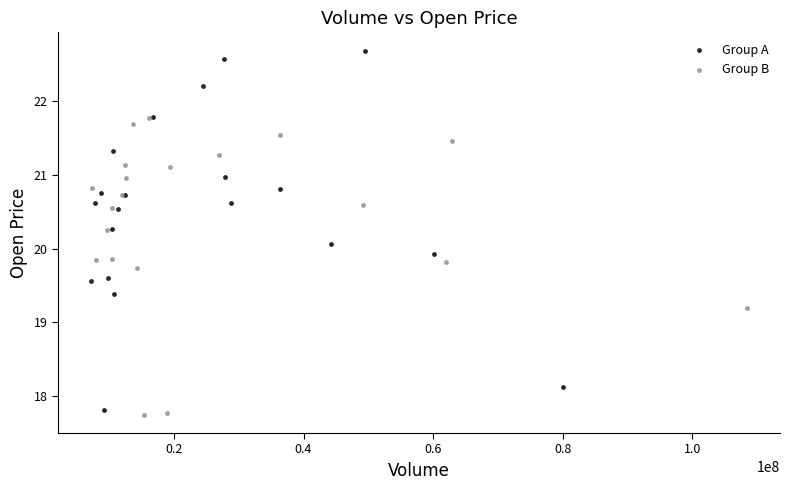

Which series has the largest Y range (max minus min)?

Group A